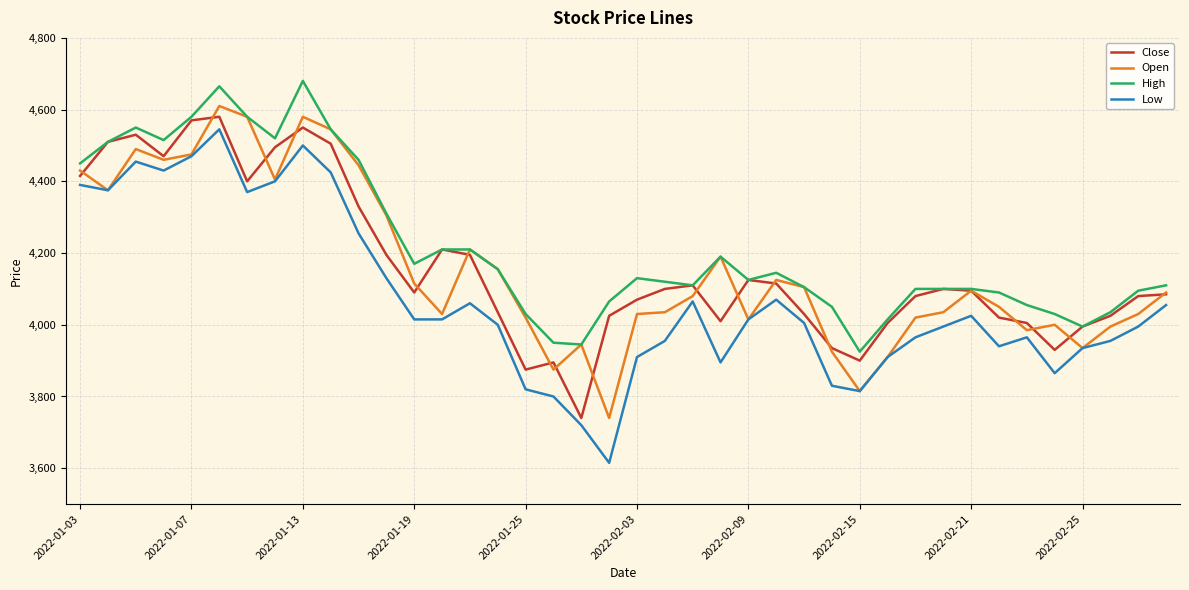

How many lines are shown in the chart?

4